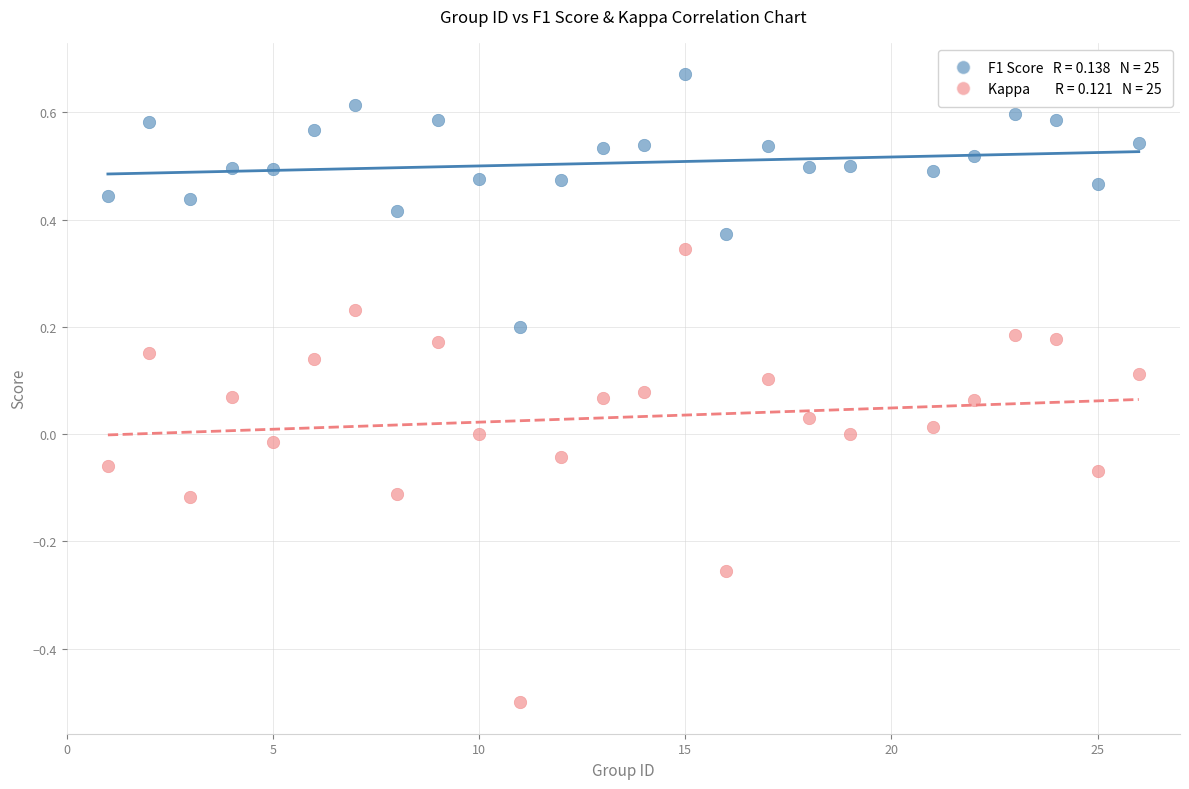

Across all data points, what is the range of Y values (max minus min)?

1.2